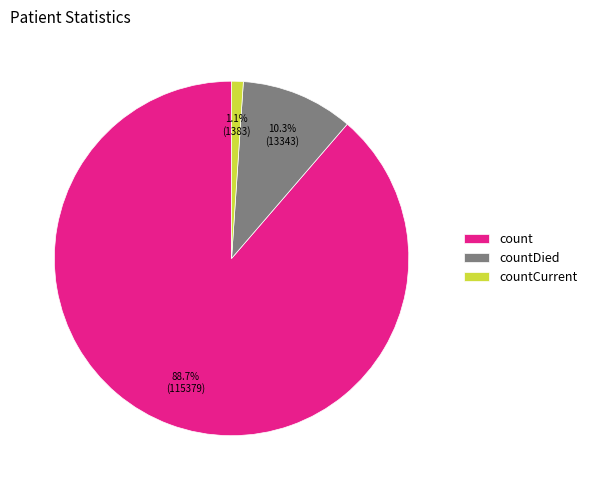

How much of the chart is everything except countCurrent?

98.9%